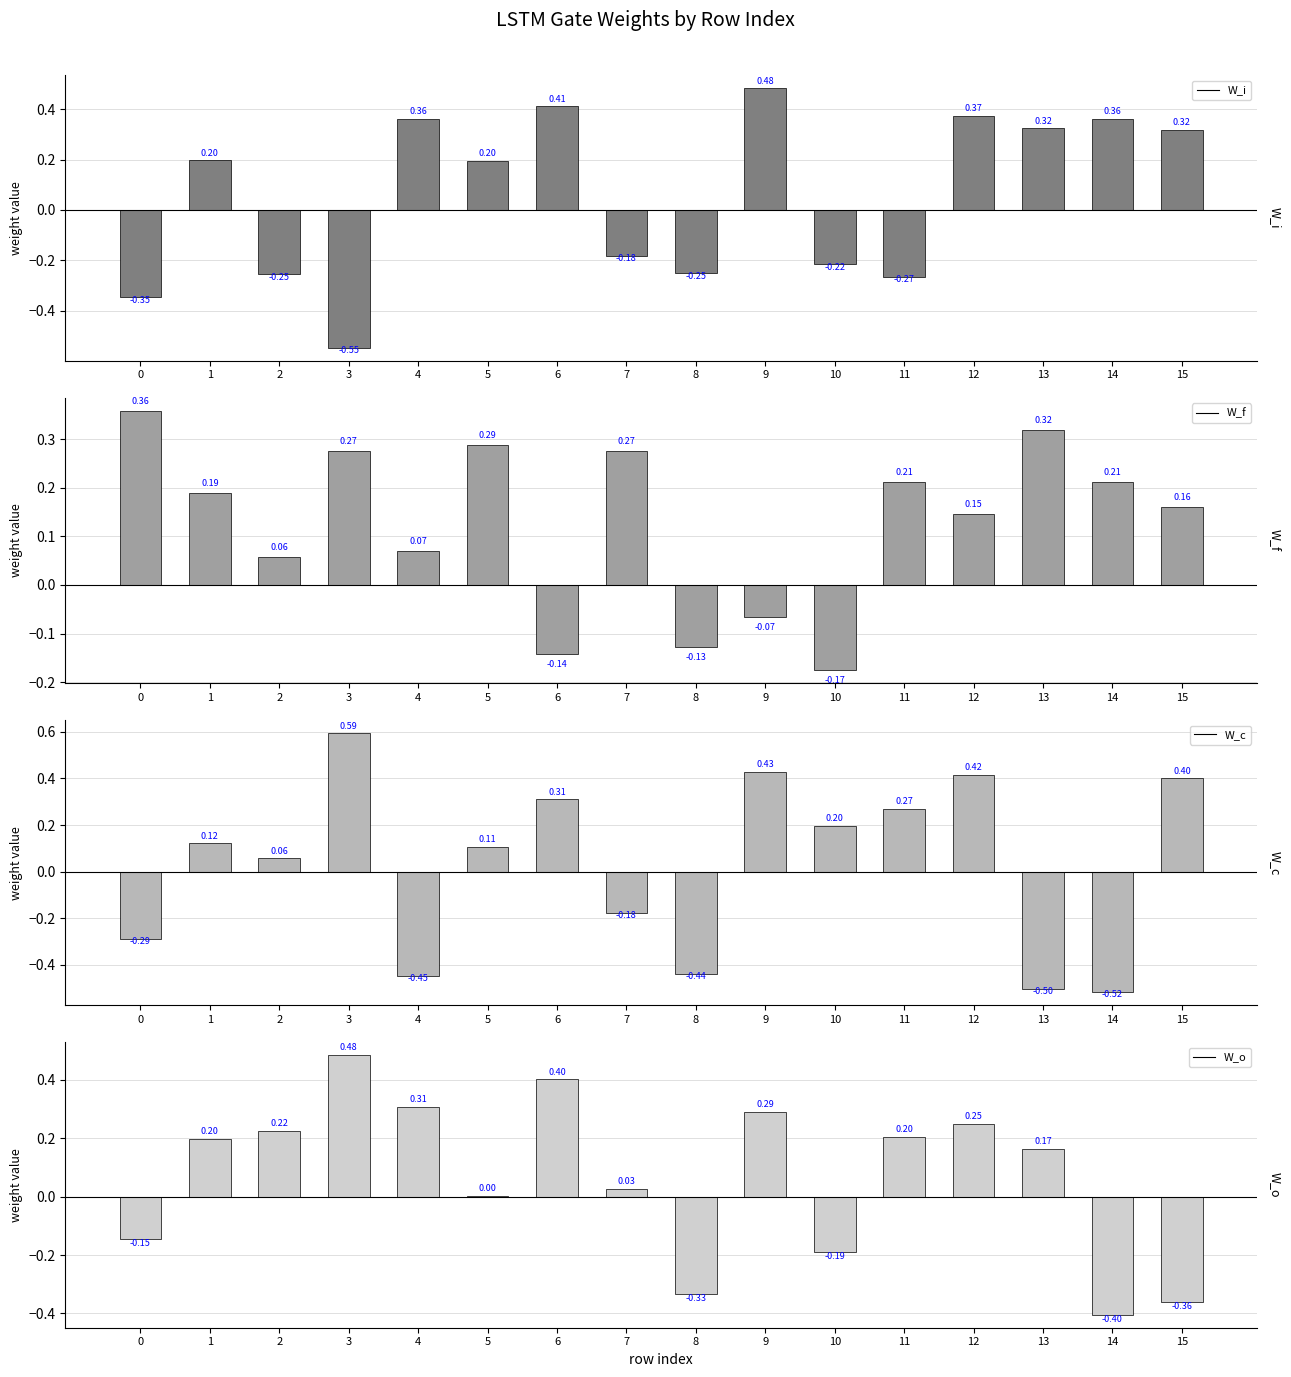

What is the total value across all series at 2?

0.1